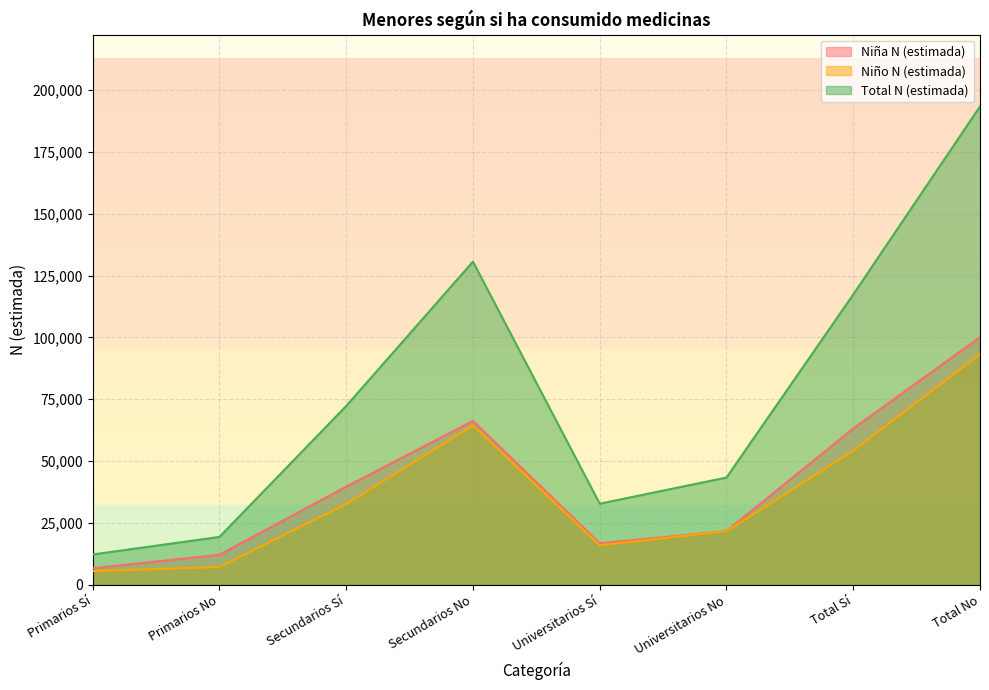

Which series has the largest range (max minus min)?

Total N (estimada)